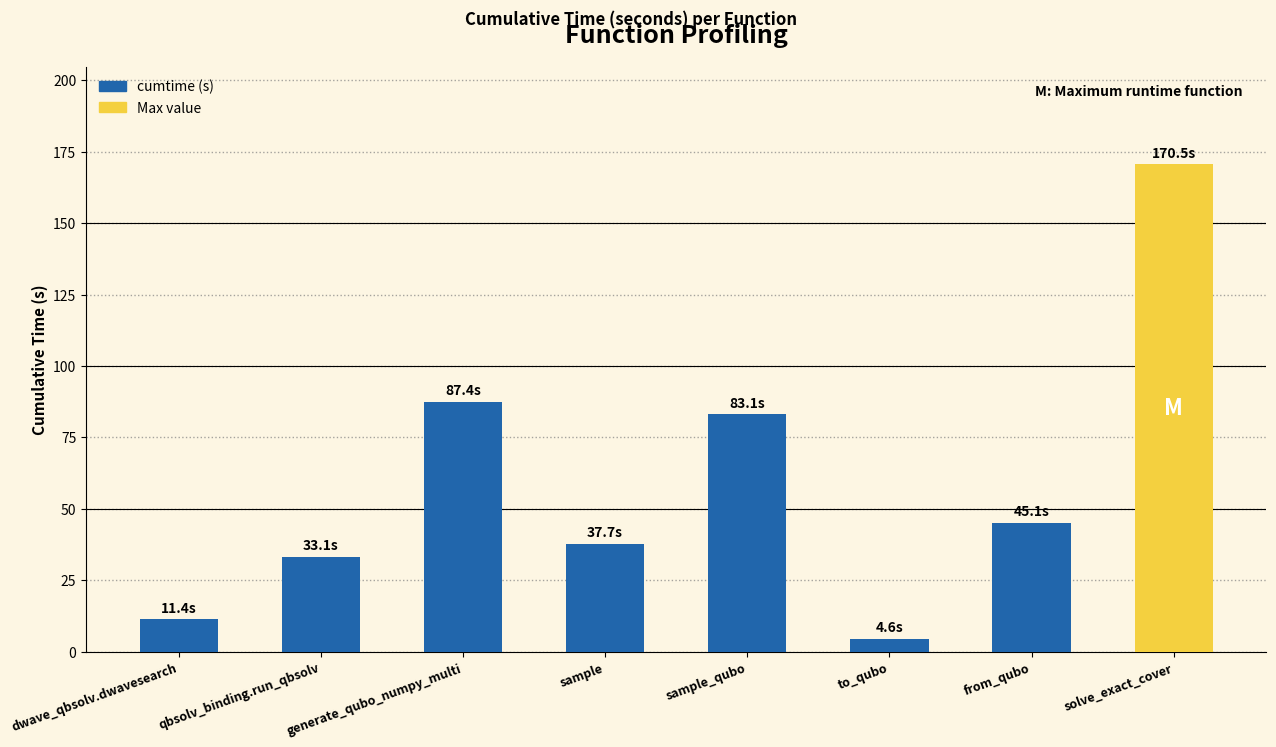

Where is the data nearest to the value 87?

generate_qubo_numpy_multi